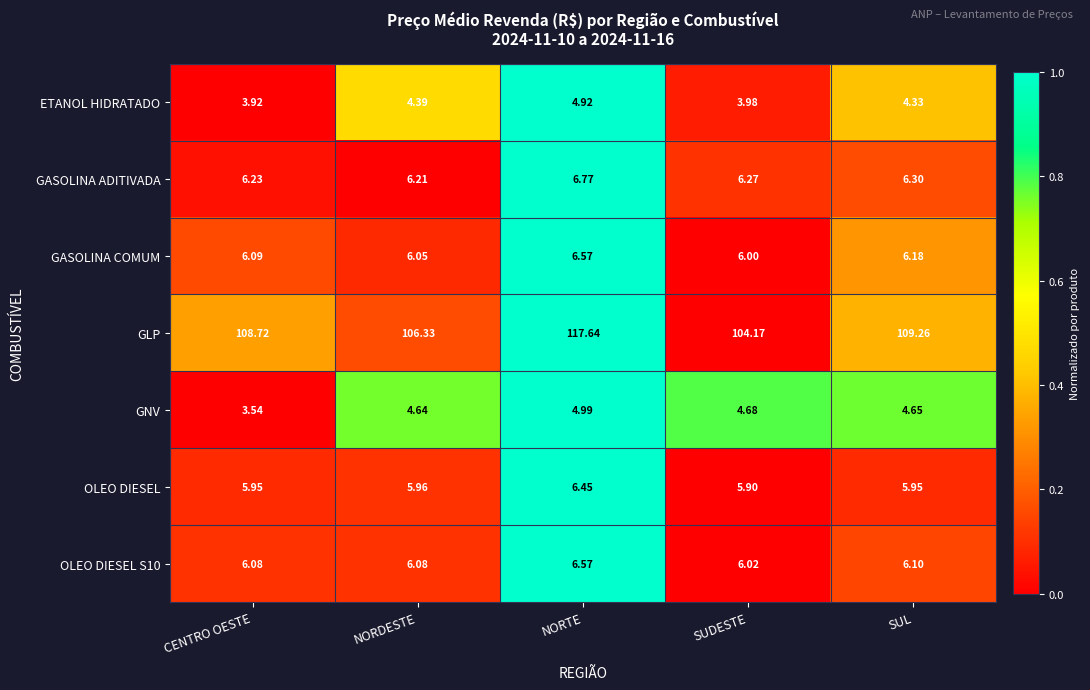

At which category is the sum across all series the highest?

NORTE